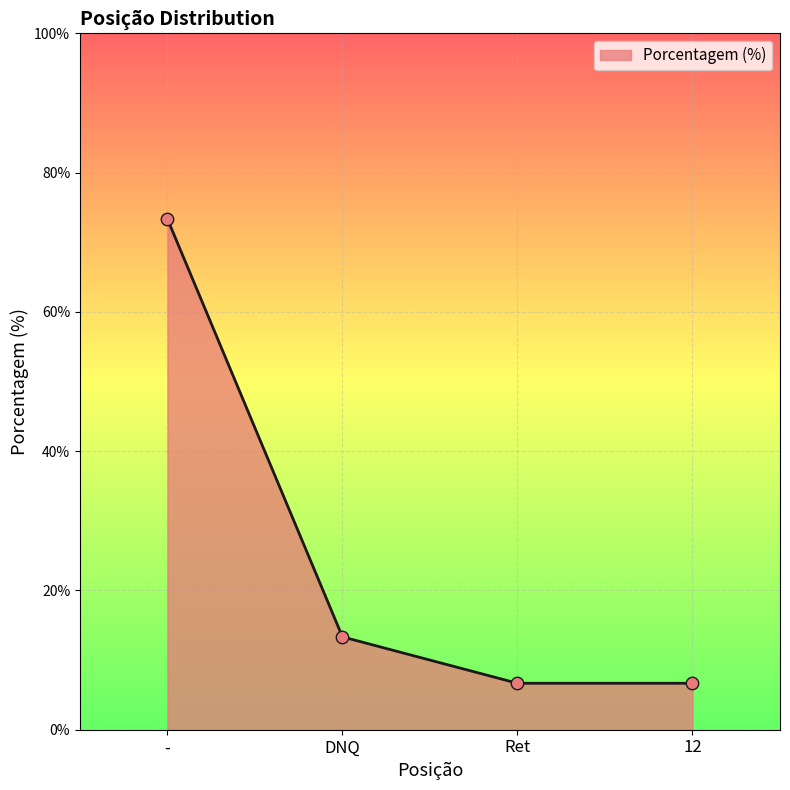

Approximately how many times larger is the value at Ret compared to DNQ?

0.5